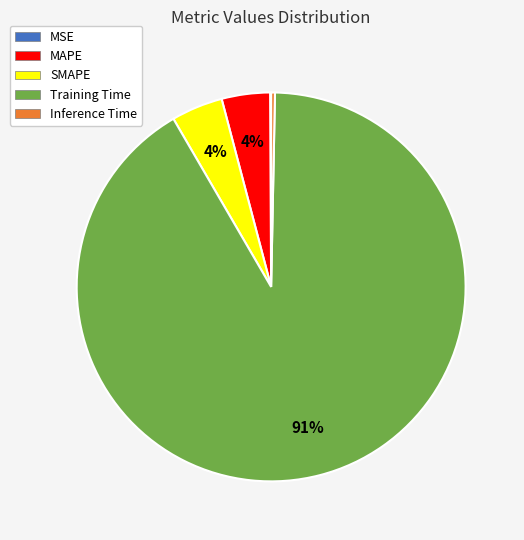

Does Training Time account for over 50% of the chart?

Yes